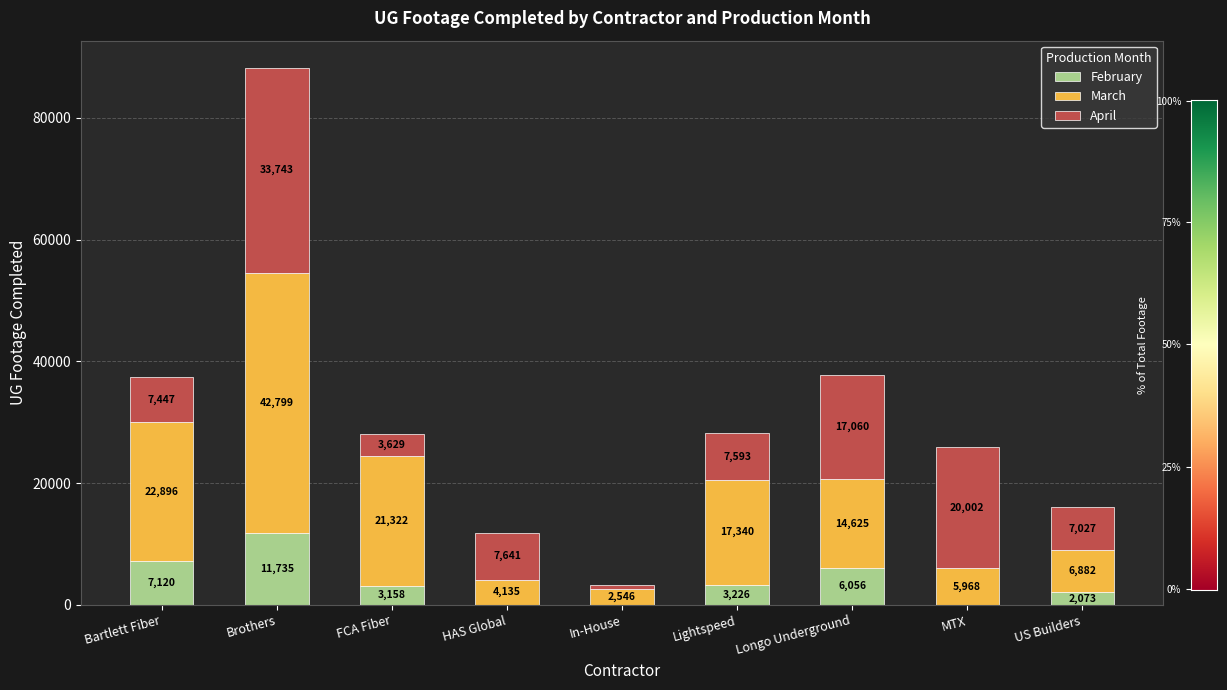

What is the sum of all February values?

33368